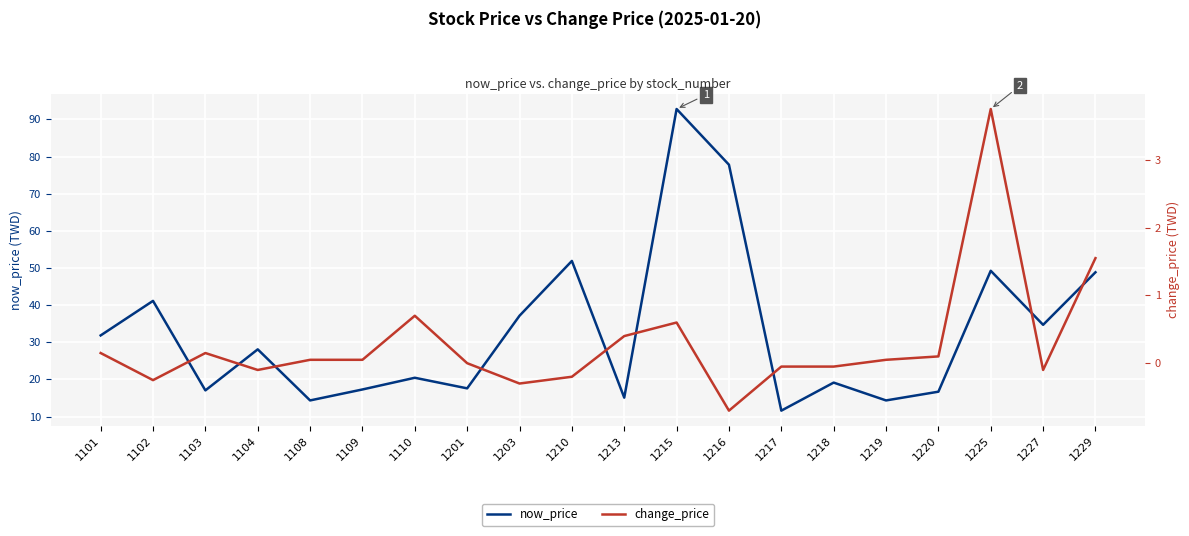

What is the difference between the maximum and minimum values in the change_price series?

4.5